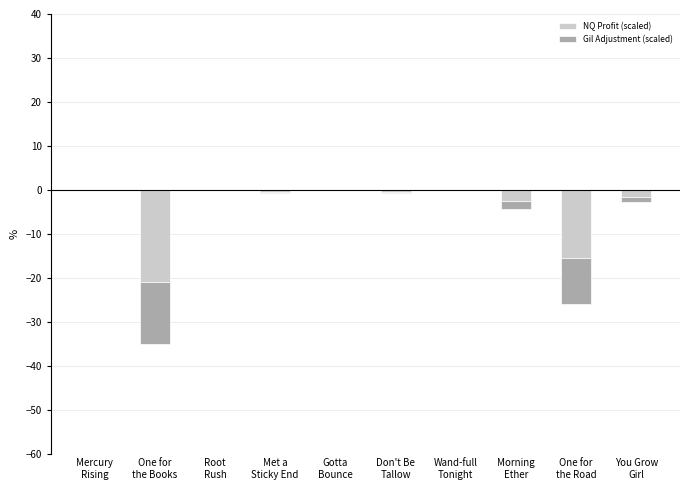

What is the difference between the maximum and minimum values in the Gil Adjustment (scaled) series?

14.0